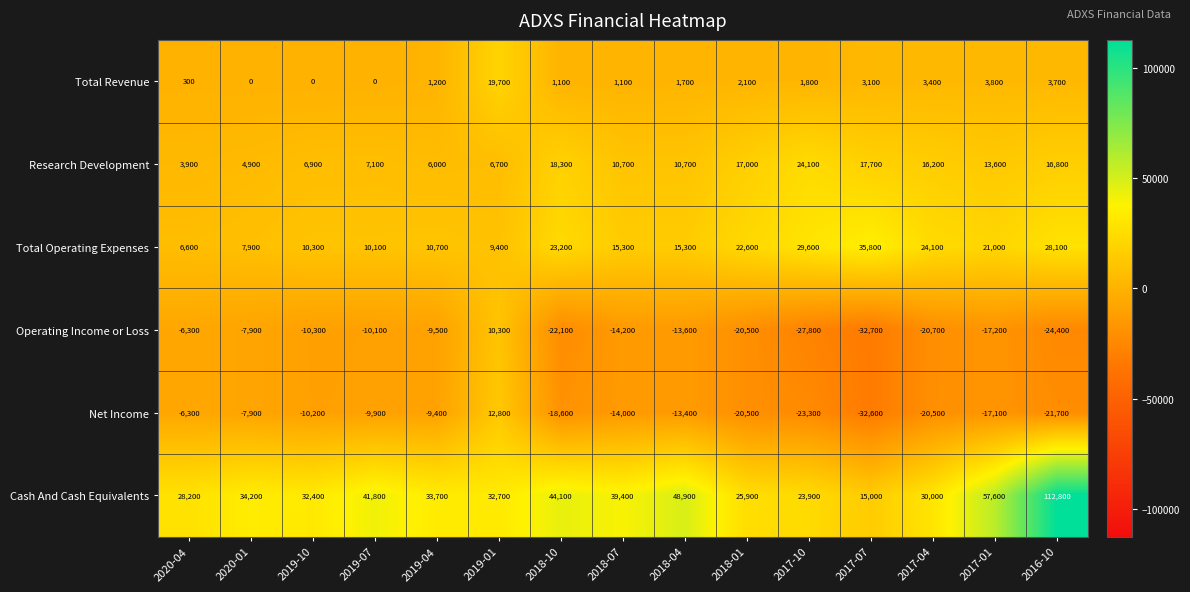

Which series has the largest total across all categories?

Cash And Cash Equivalents